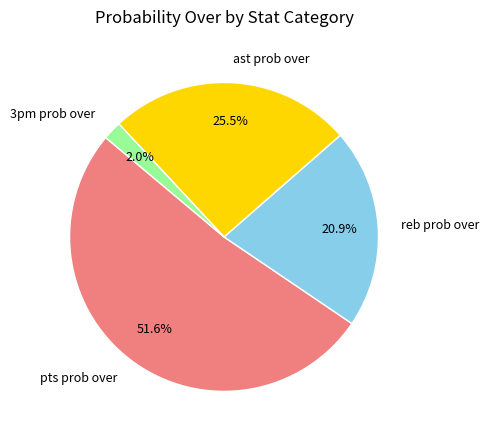

Which category accounts for the majority?

pts prob over